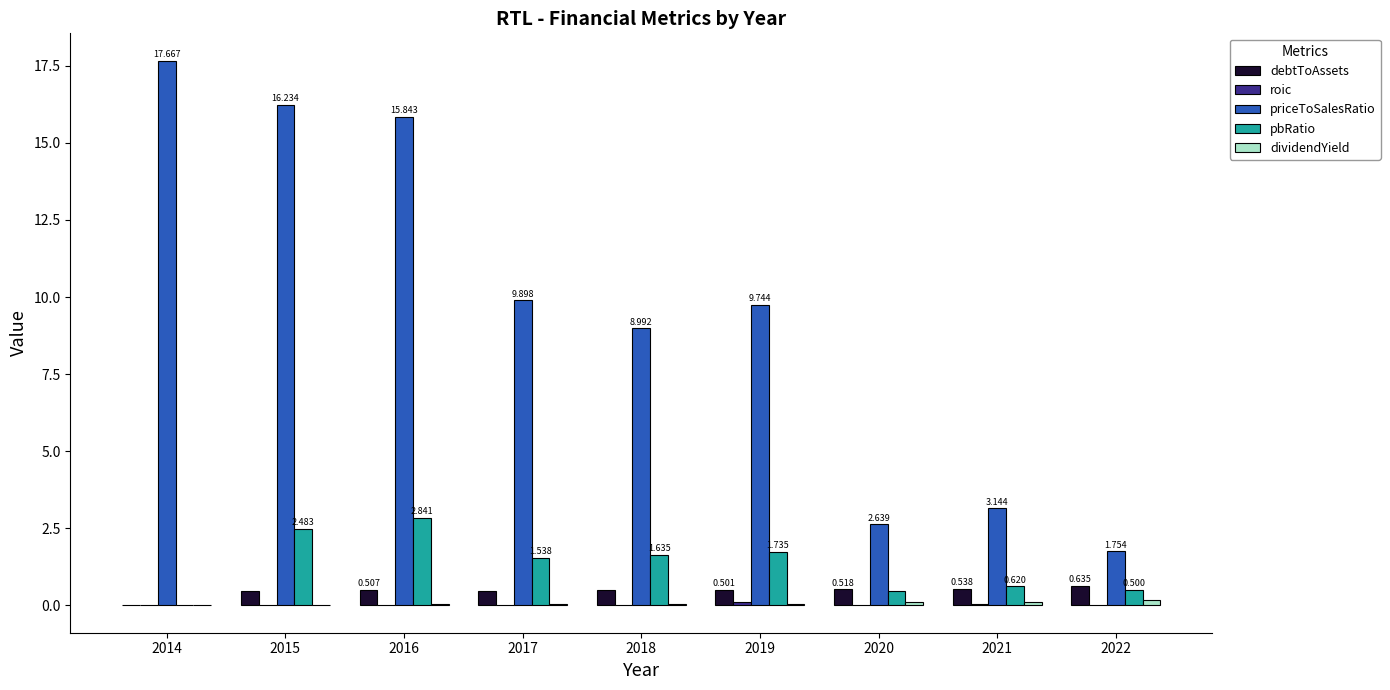

What is the sum of all priceToSalesRatio values?

85.9